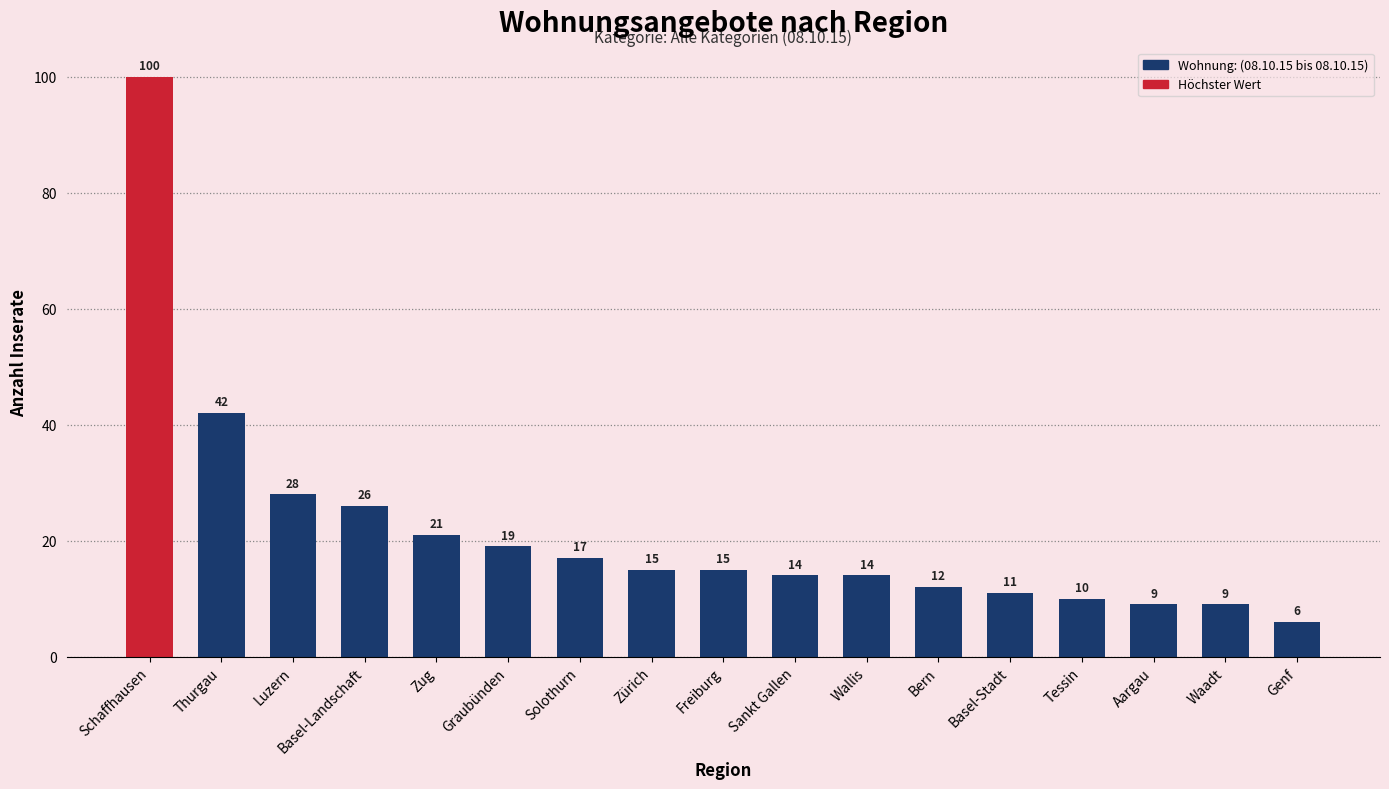

What position from the left is Graubünden?

6